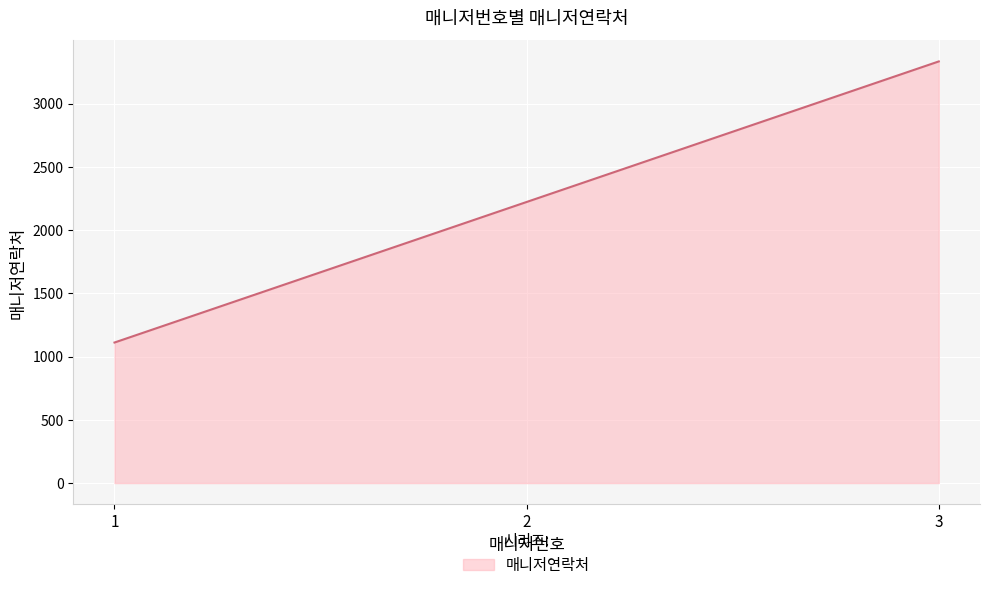

What is the difference between the maximum and second lowest values?

1111